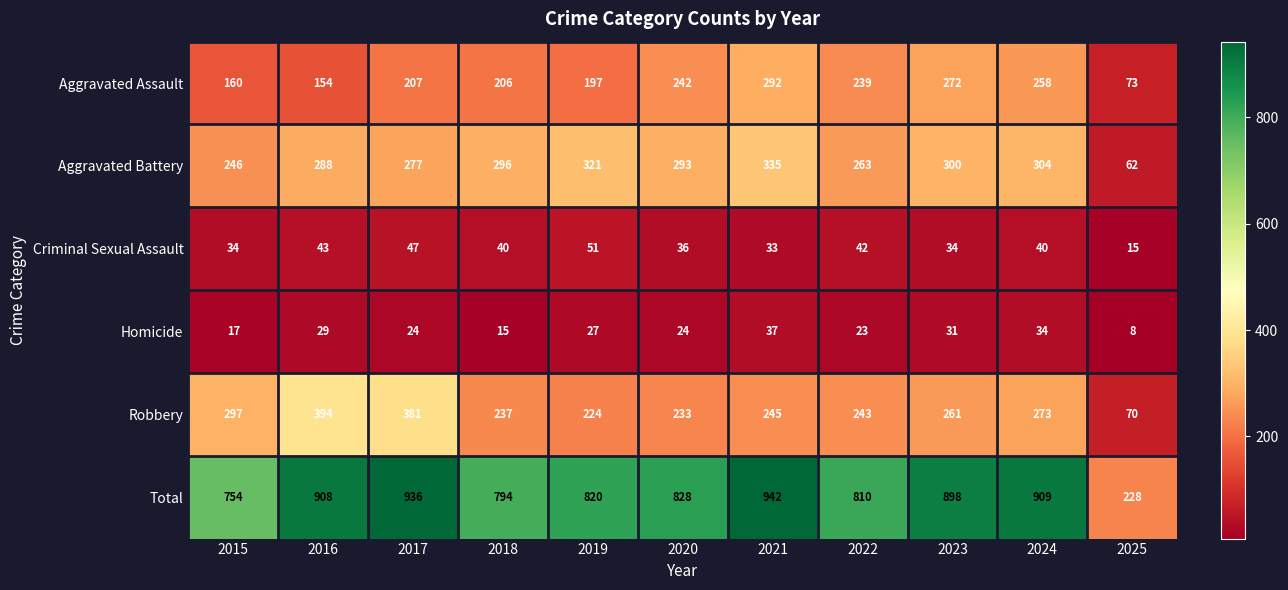

Read the Aggravated Assault value at 2023.

272